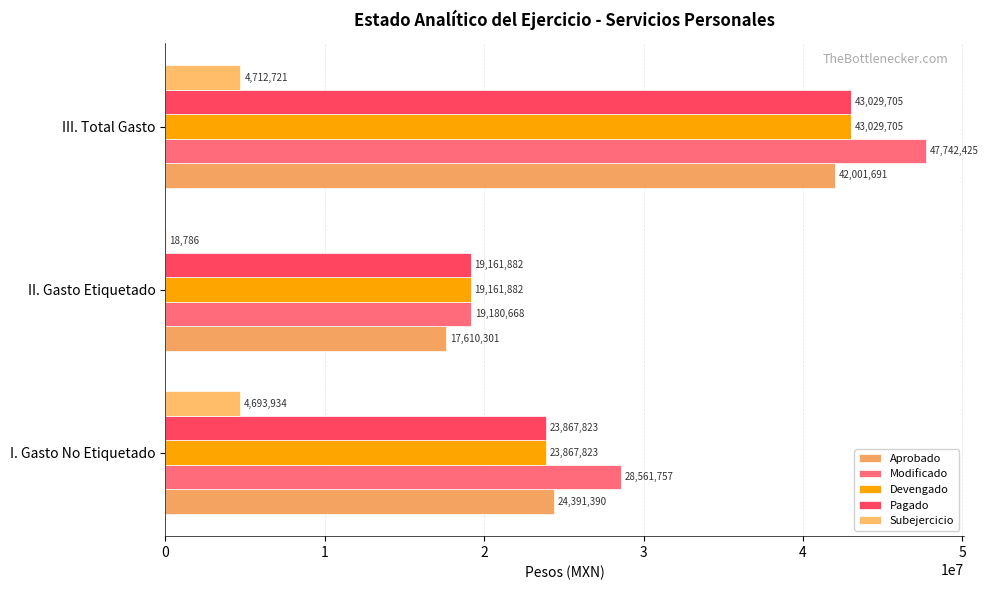

How many distinct data groups are displayed?

5